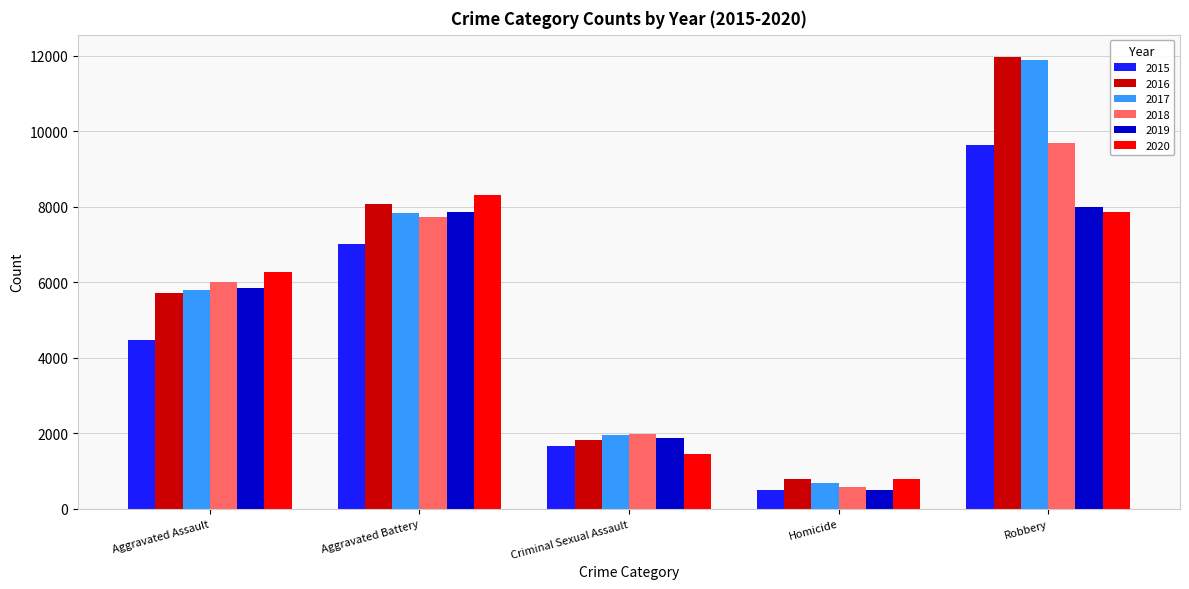

What is the maximum value for 2018?

9680